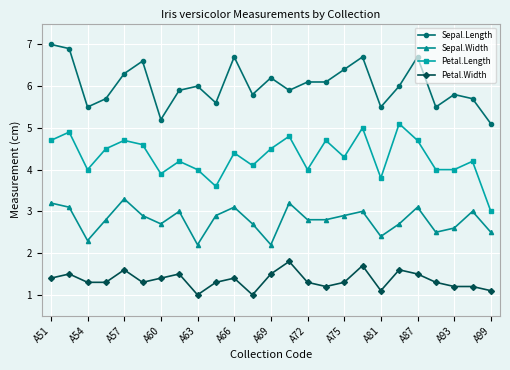

Does the chart have visible grid lines?

Yes